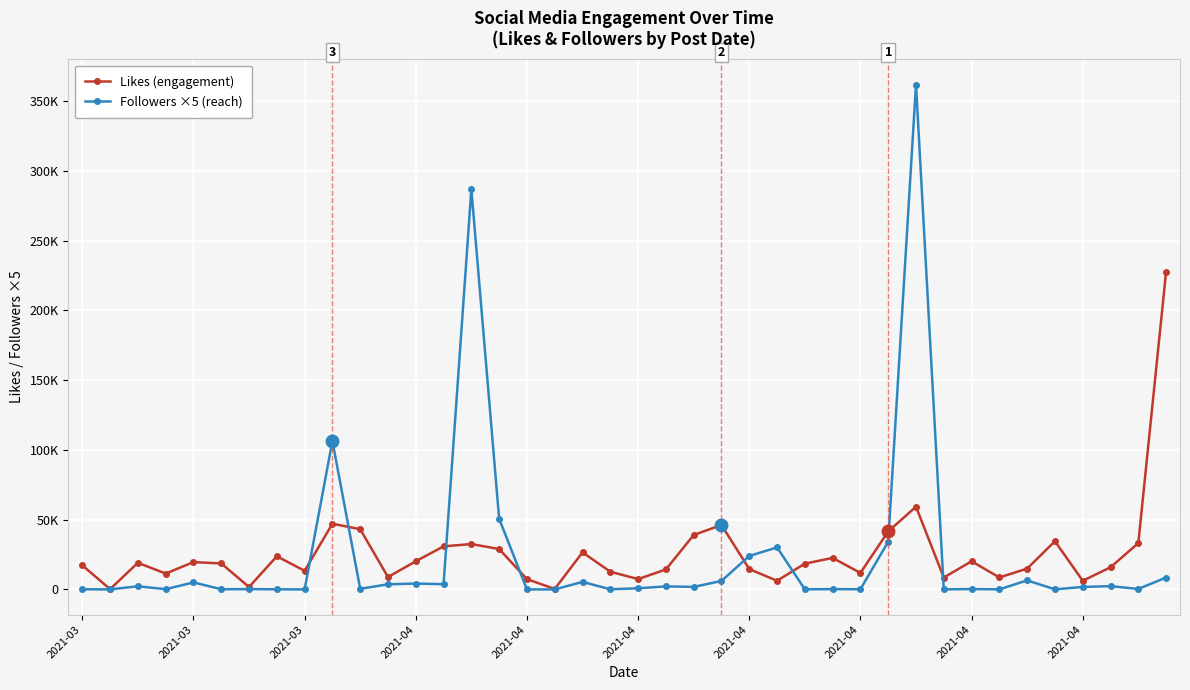

What is the lowest value of the Followers ×5 (reach) series?

5